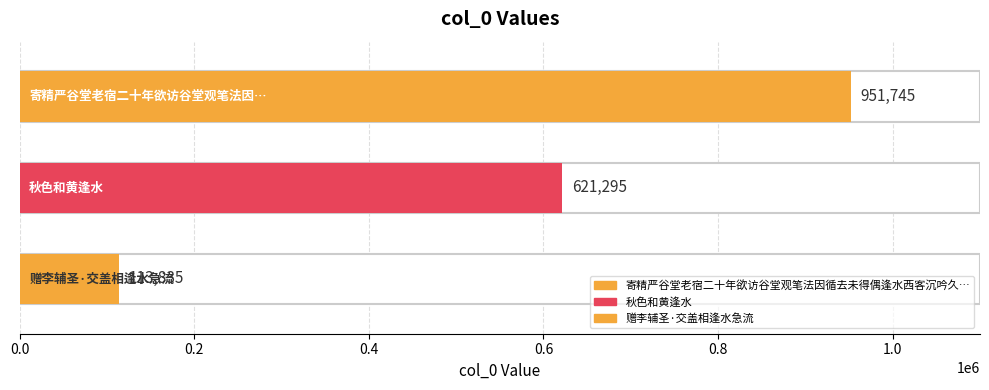

What is the greatest value displayed?

951745